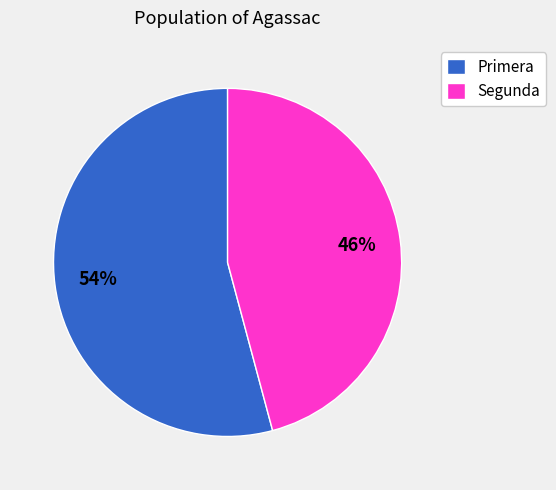

Approximately how many times larger is the value at Primera compared to Segunda?

1.2